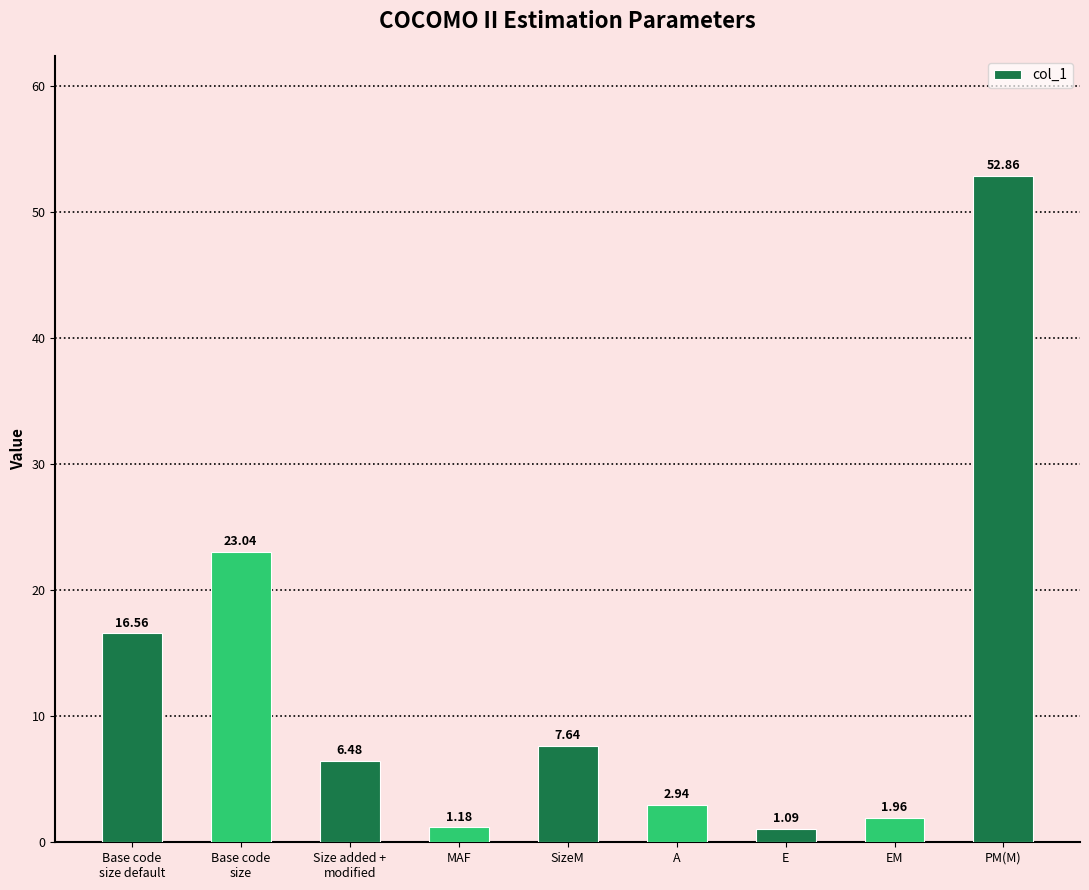

What is the sum of all values?

113.8